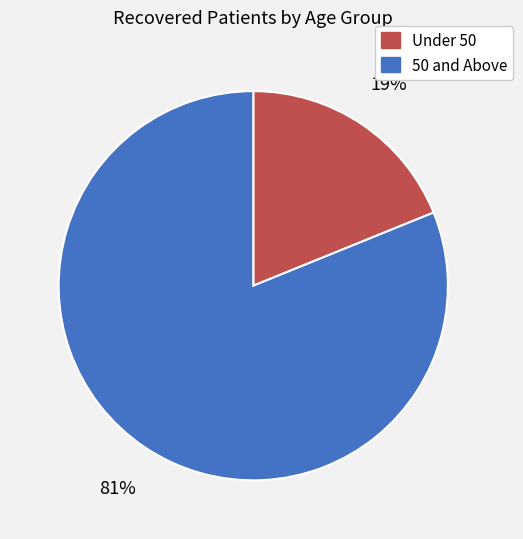

Is there a majority slice in this chart?

Yes